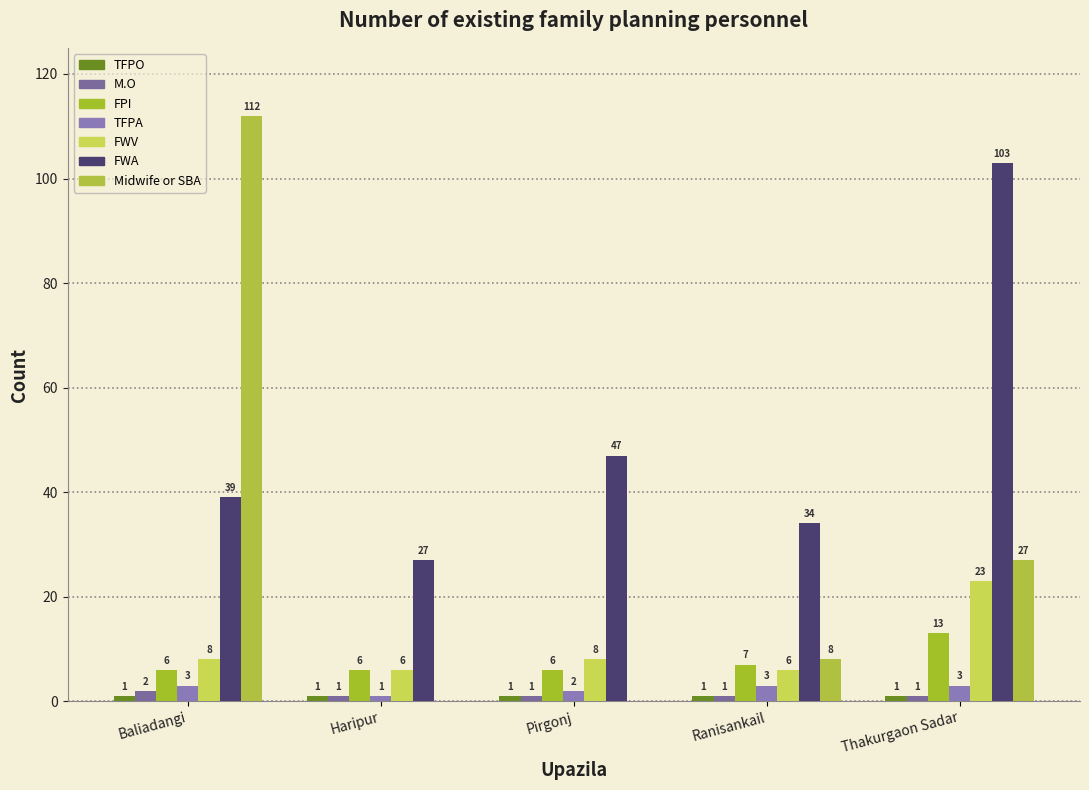

How many categories are shown in the chart?

5